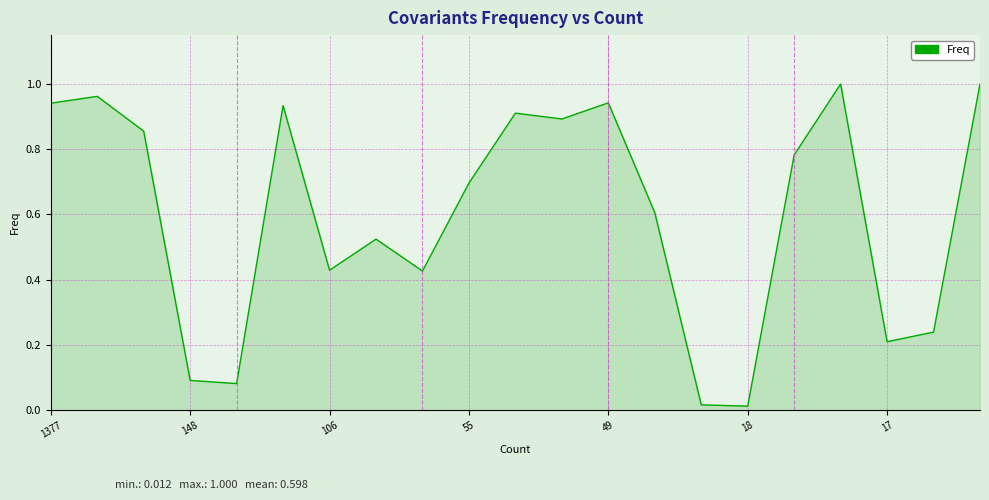

Is this an area chart (filled region under the line)?

Yes